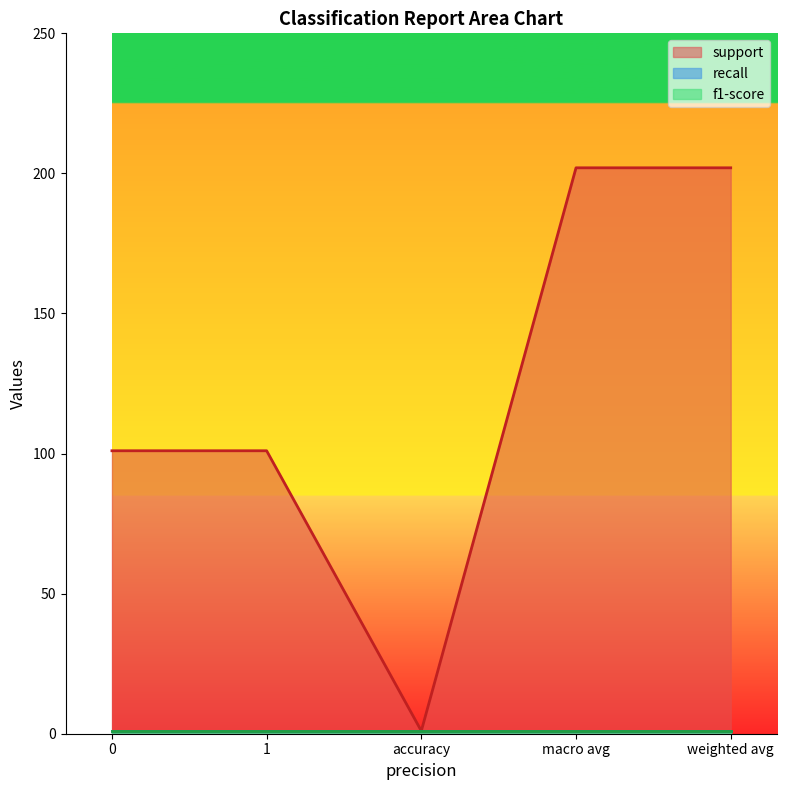

True or false: recall has more than 1 points higher than both neighbors.

False